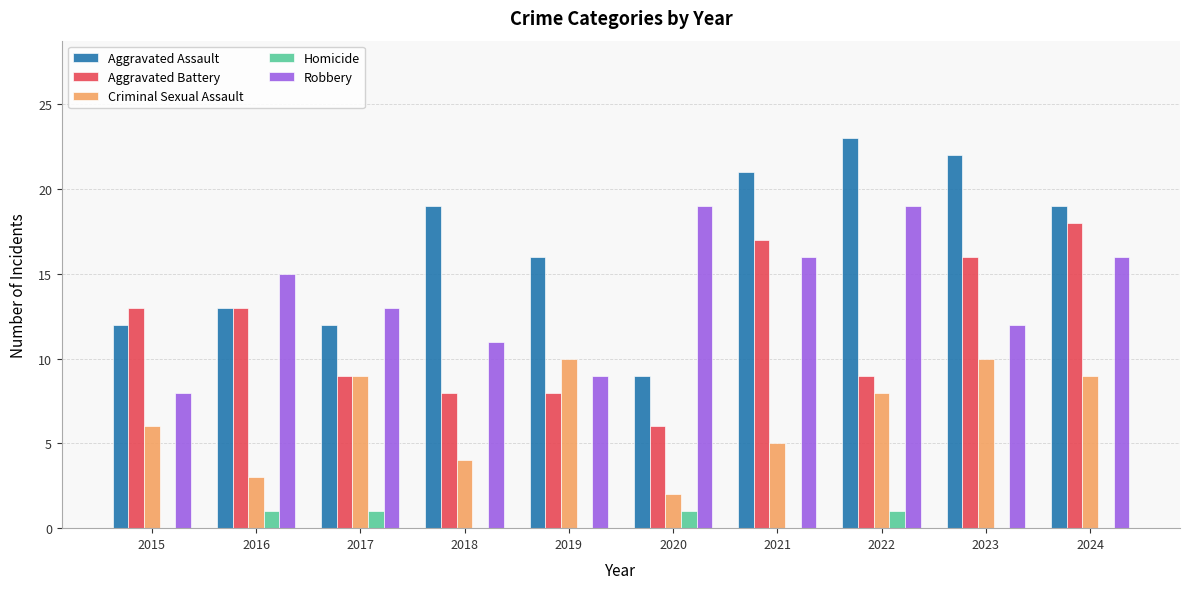

Reading left to right, transcribe all the data shown in this chart.

Aggravated Assault: 2015=12	2016=13	2017=12	2018=19	2019=16	2020=9	2021=21	2022=23	2023=22	2024=19
Aggravated Battery: 2015=13	2016=13	2017=9	2018=8	2019=8	2020=6	2021=17	2022=9	2023=16	2024=18
Criminal Sexual Assault: 2015=6	2016=3	2017=9	2018=4	2019=10	2020=2	2021=5	2022=8	2023=10	2024=9
Homicide: 2015=0	2016=1	2017=1	2018=0	2019=0	2020=1	2021=0	2022=1	2023=0	2024=0
Robbery: 2015=8	2016=15	2017=13	2018=11	2019=9	2020=19	2021=16	2022=19	2023=12	2024=16